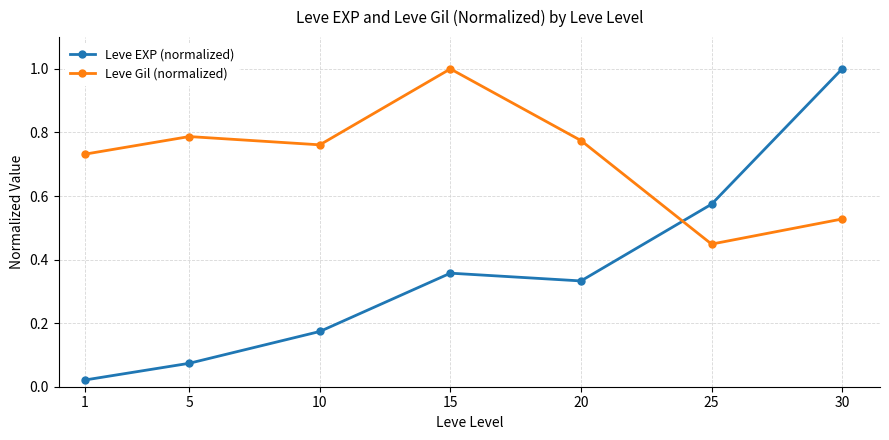

How many lines are shown in the chart?

2